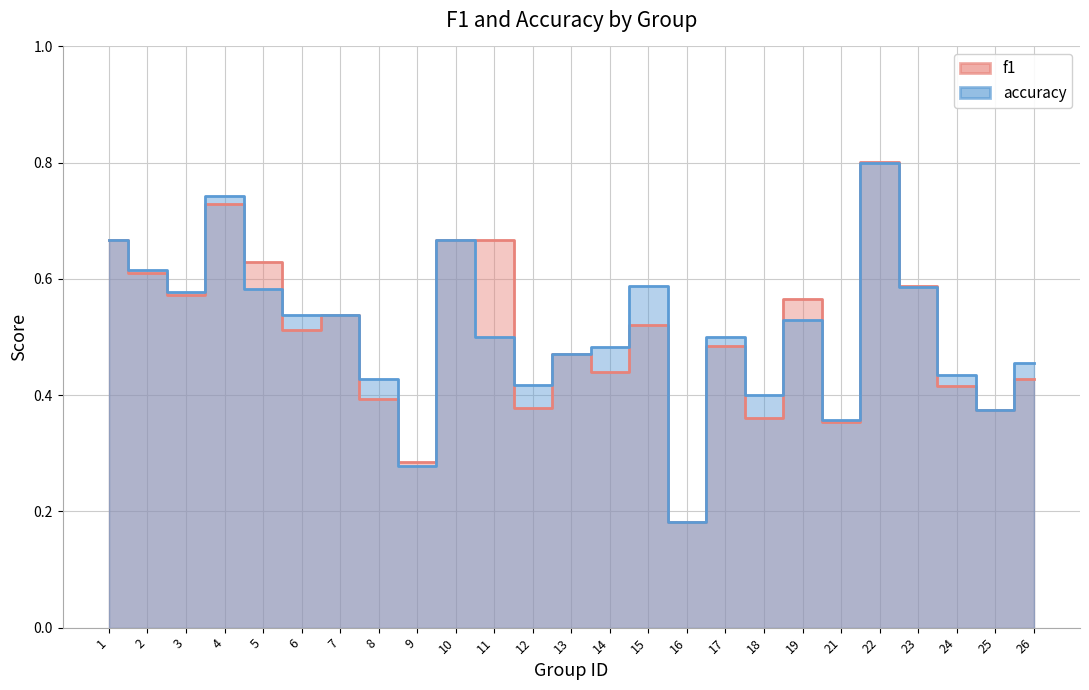

What is the maximum value shown in the chart?

0.8